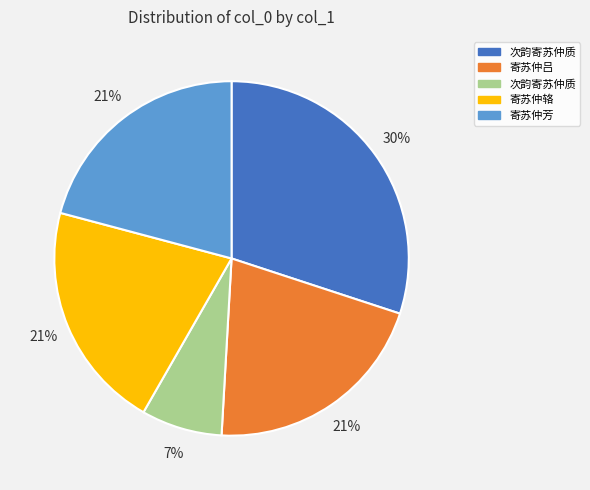

Does any single category account for the majority?

No